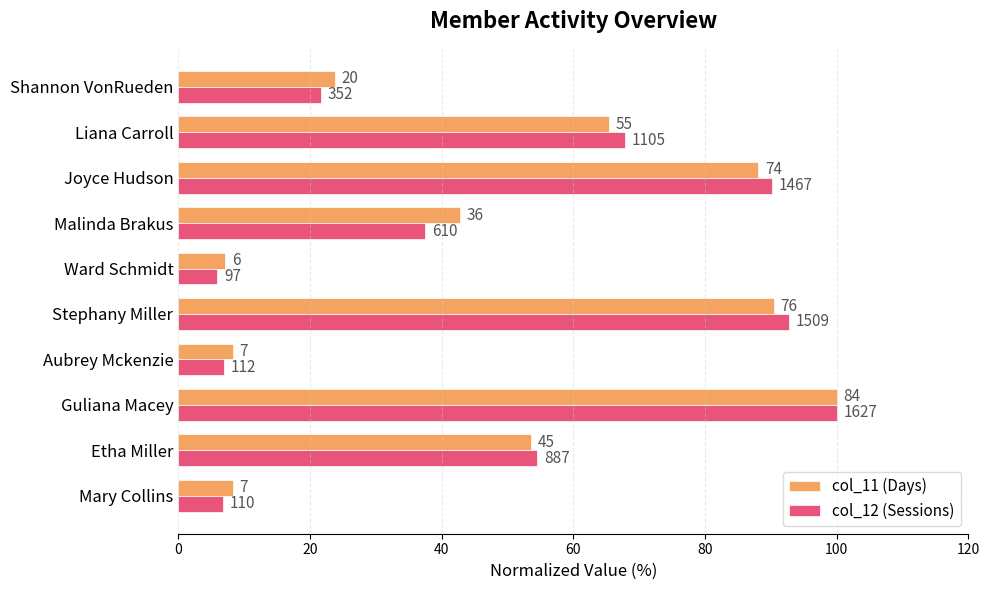

What are all the series names shown in the legend?

col_11 (Days), col_12 (Sessions)